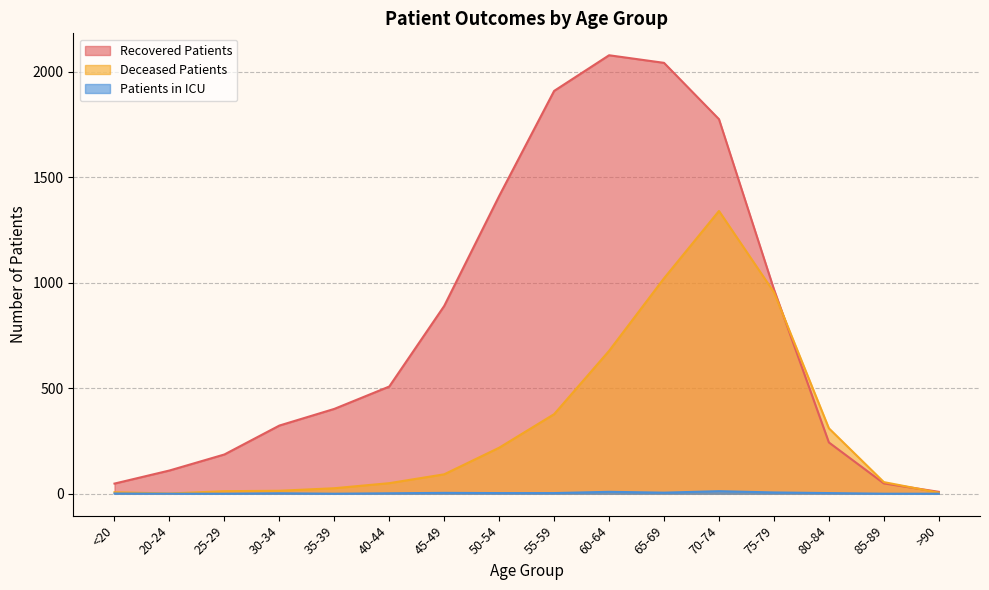

At which label does deceased_patients reach its peak?

70-74